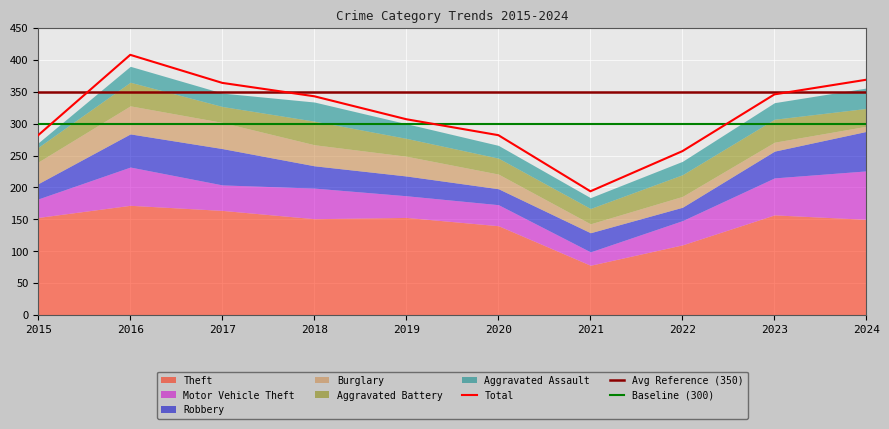

What is the spread (max minus min) of values at 2015?

146